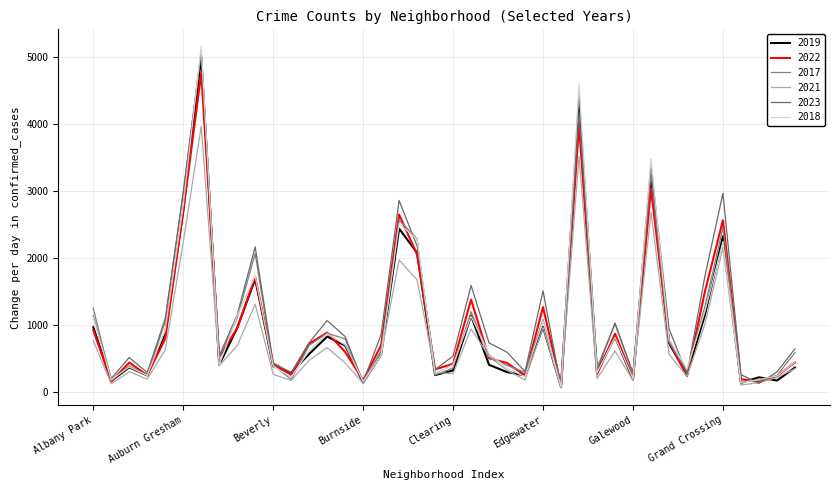

What is the sum of all 2021 values?

32517